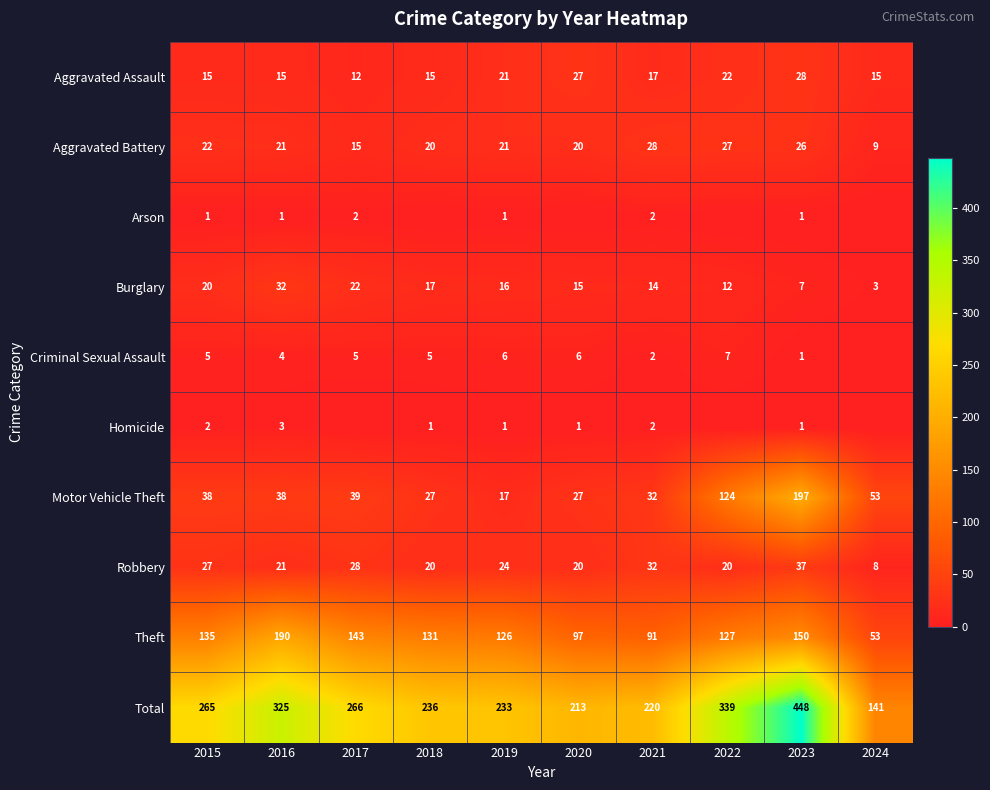

The value of Motor Vehicle Theft at 2024 is 53. True or false?

True